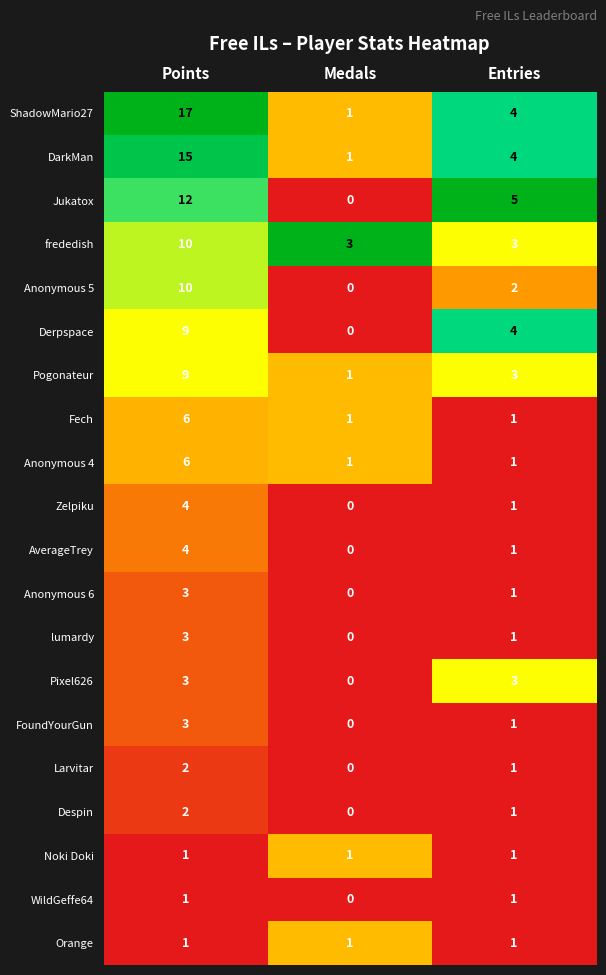

Count the Anonymous 4 values in the range 1 to 6.

3